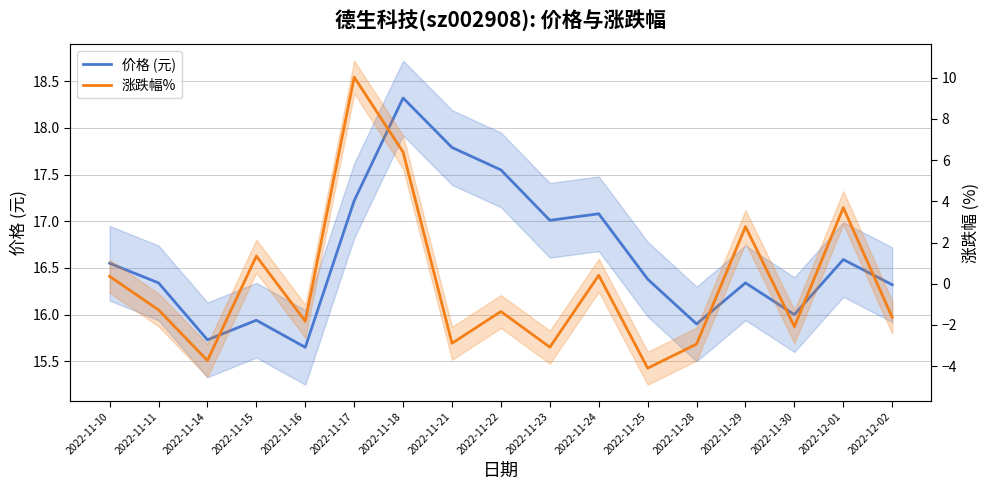

Which category has the lowest value across all series?

2022-11-25